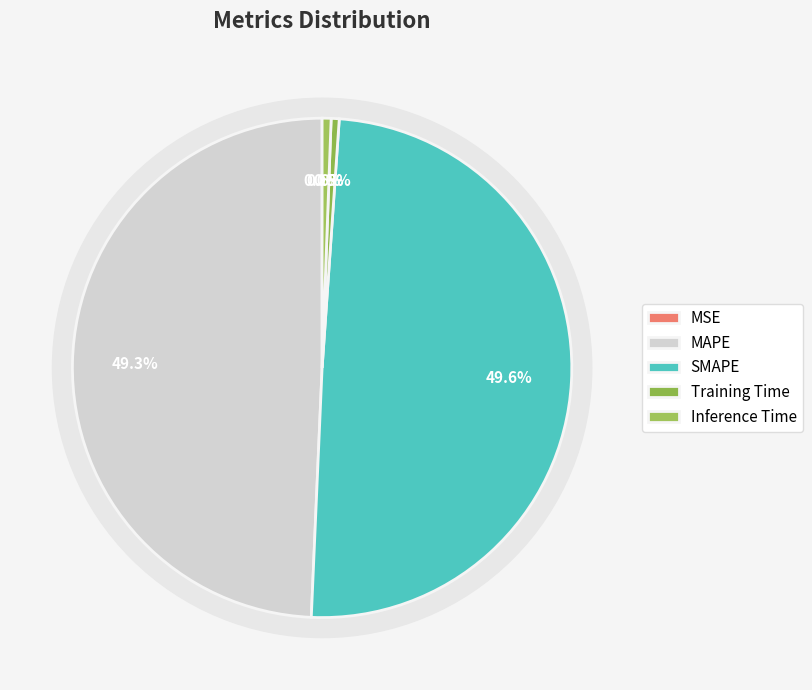

To the nearest percent, what is the combined percentage of Training Time and MSE?

1%